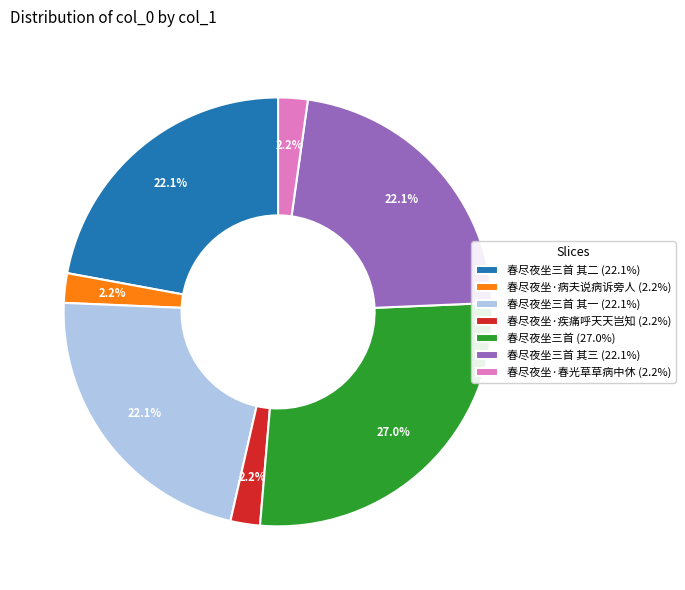

Between 春尽夜坐·疾痛呼天天岂知 (2.2%) and 春尽夜坐三首 其三 (22.1%), which is larger?

春尽夜坐三首 其三 (22.1%)